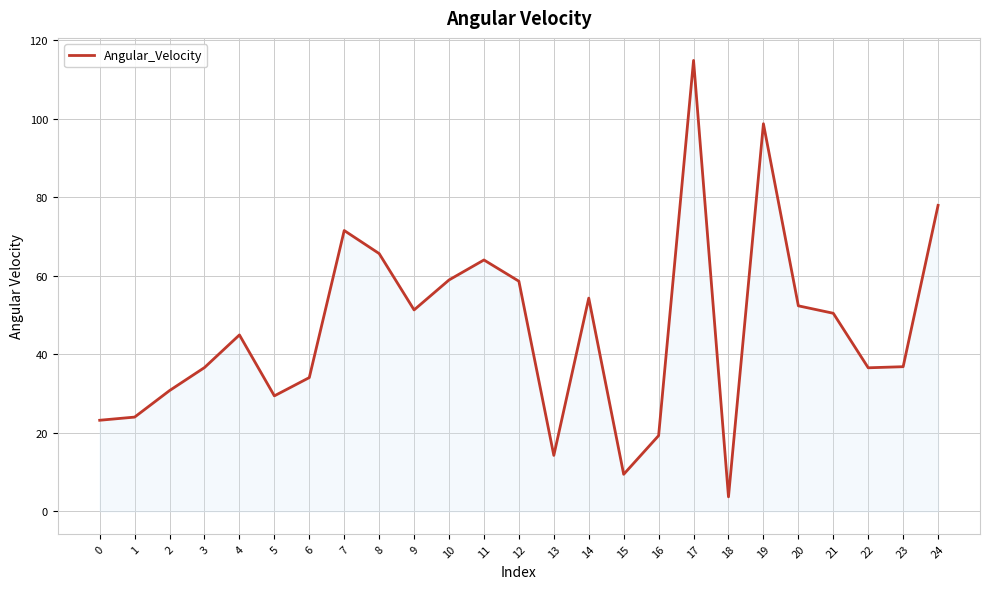

True or false: the data has more than 2 interior local peaks.

True